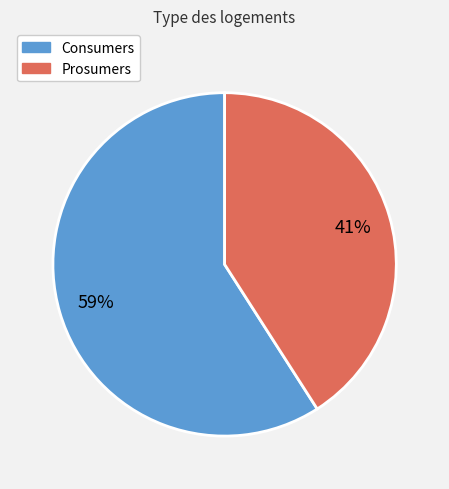

Rank the categories by value from highest to lowest.

Consumers, Prosumers